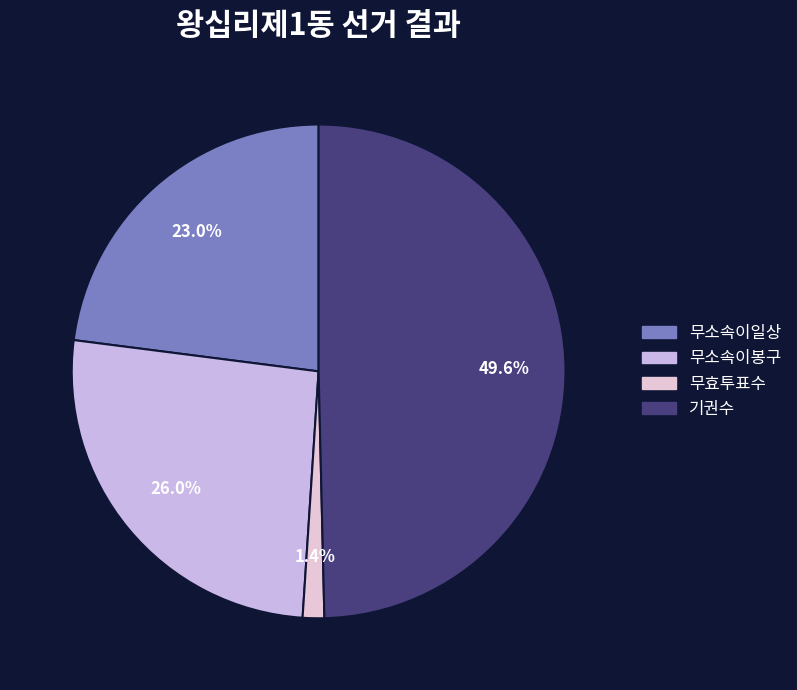

Which category has the smallest portion of the pie?

무효투표수